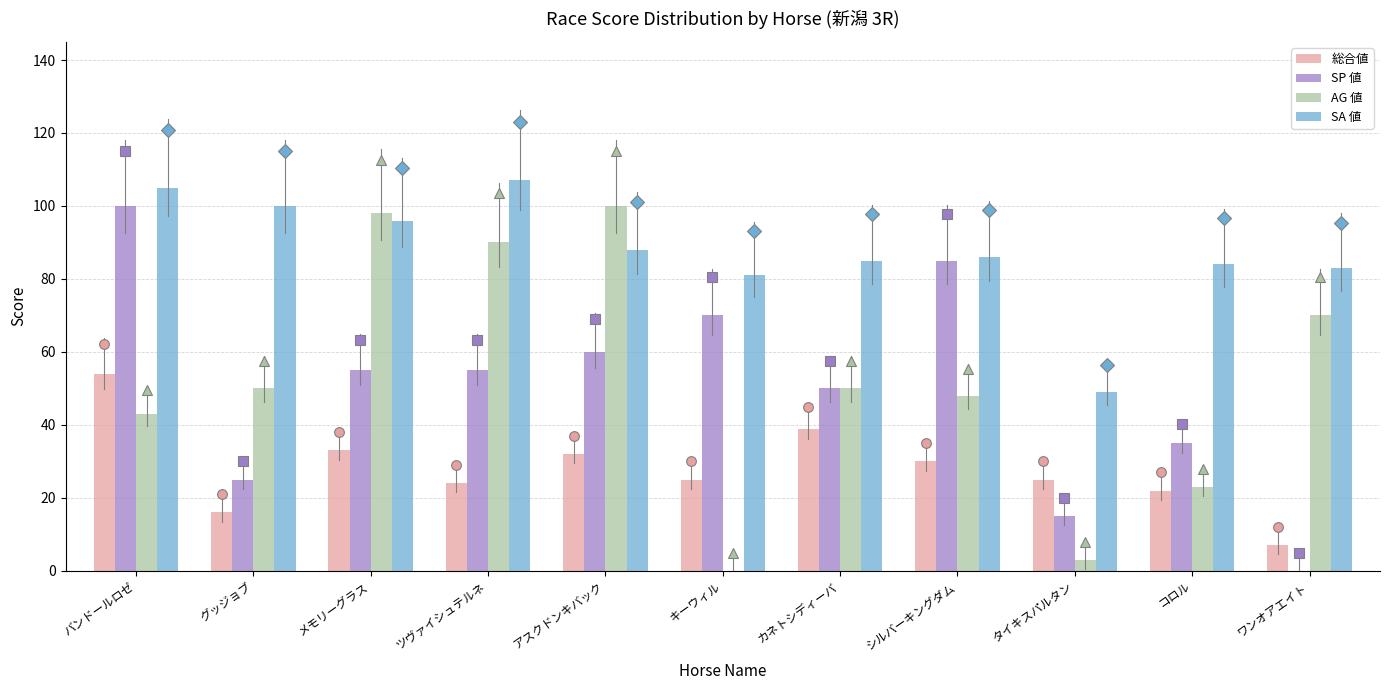

What is the highest value of the SA 値 series?

107